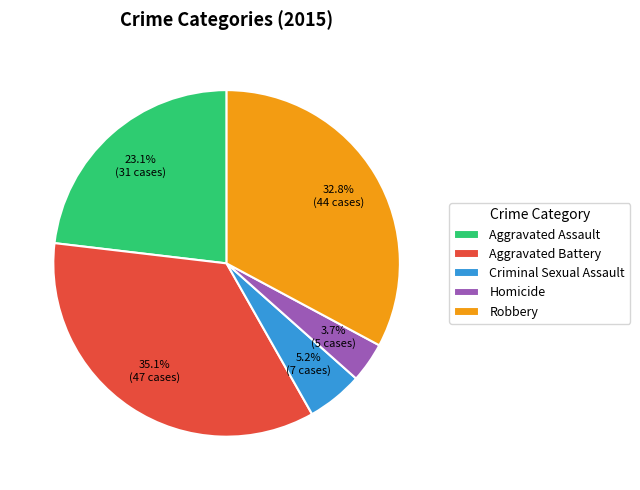

What percentage is the Aggravated Battery slice, to the nearest percent?

35%